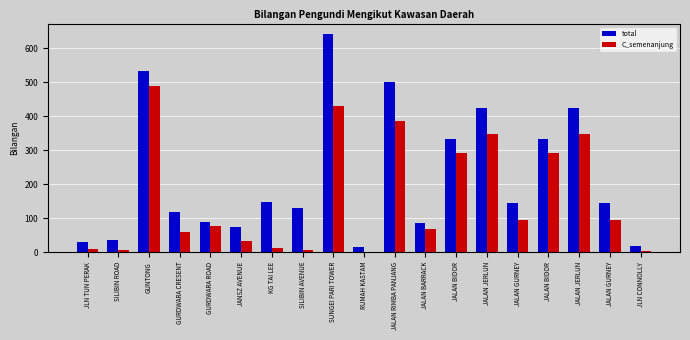

Which has a higher value, SUNGEI PARI TOWER or SILIBIN AVENUE?

SUNGEI PARI TOWER